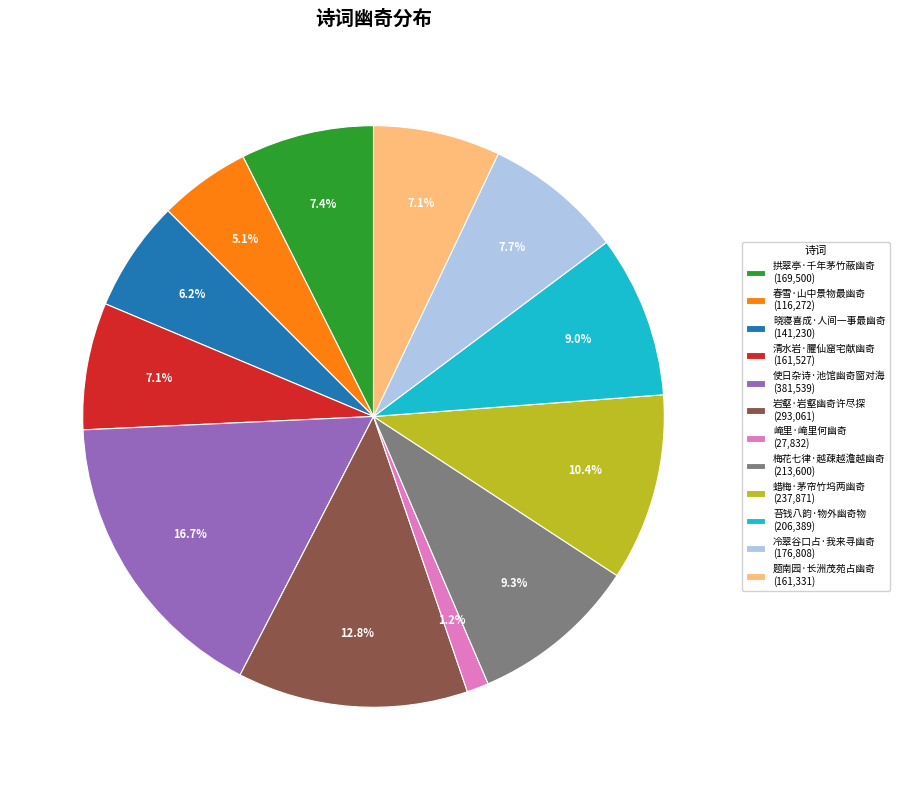

Which slice is the smallest?

崦里·崦里何幽奇